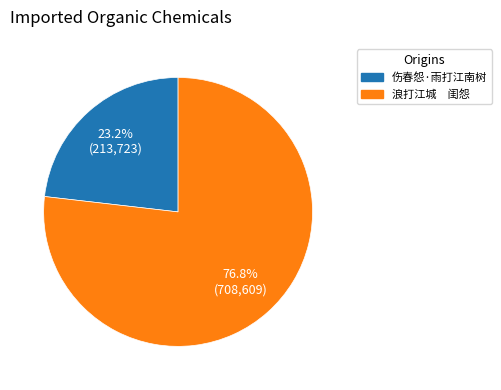

Which slice represents more than half of the pie?

浪打江城 闺怨